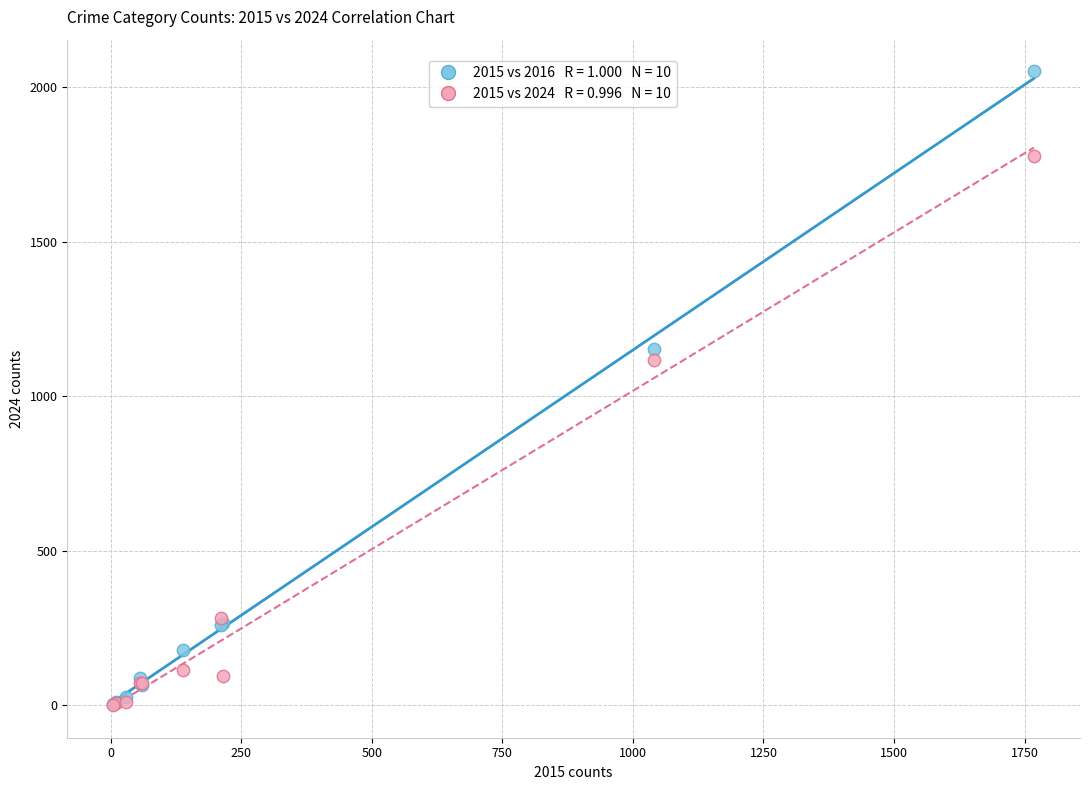

Across all series, what Y value is closest to 1026?

1117